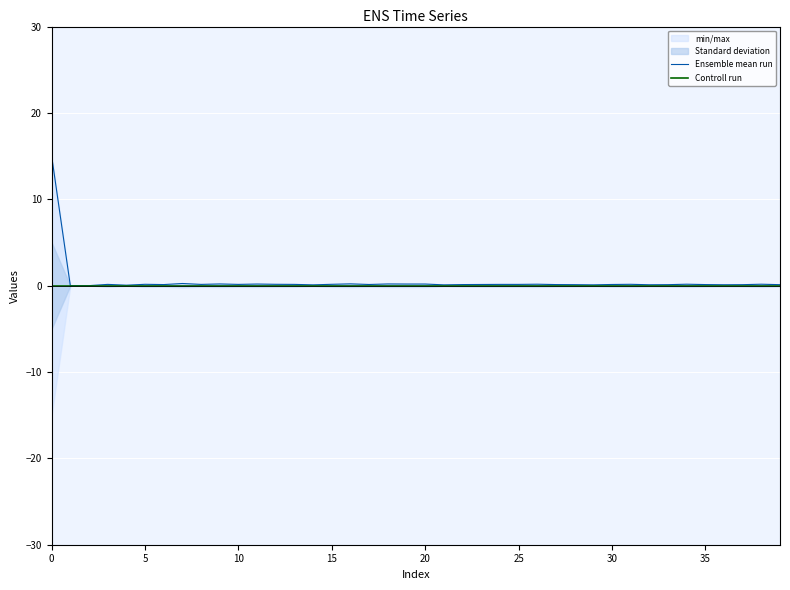

Which series has the largest range (max minus min)?

Ensemble mean run